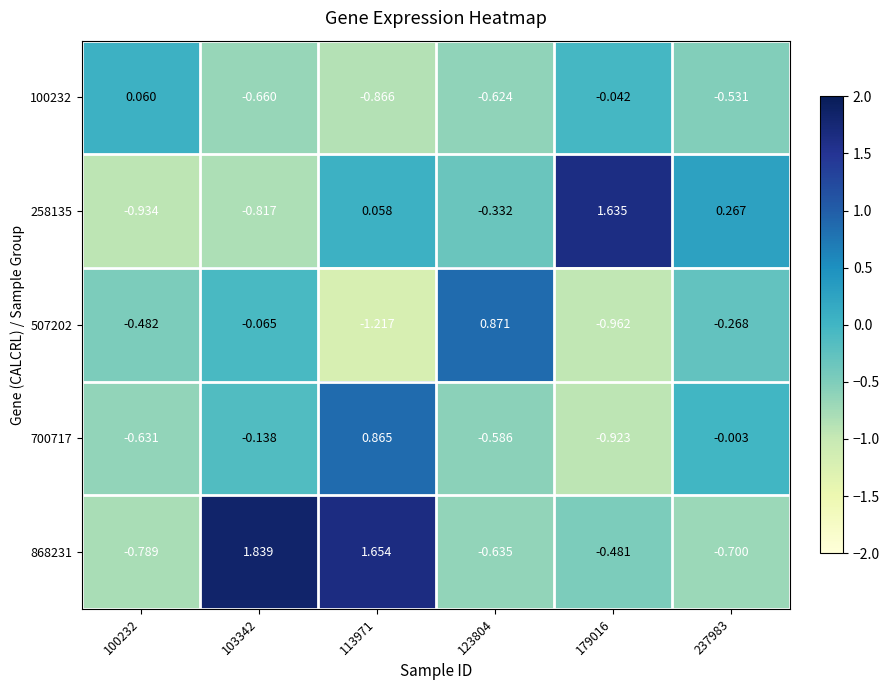

How many distinct data groups are displayed?

5